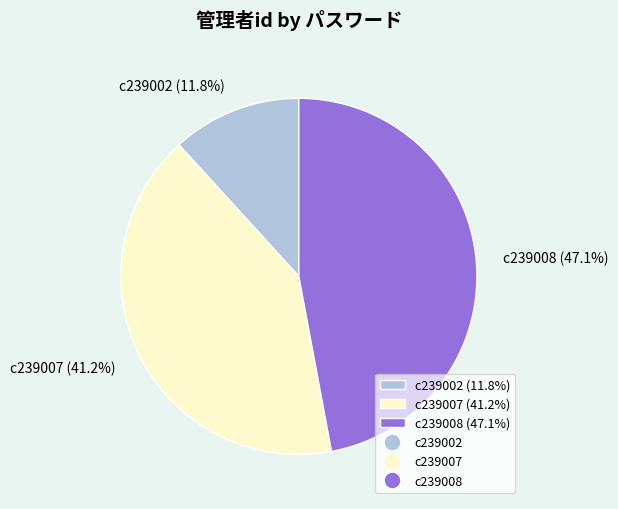

What is the smallest slice in the pie chart?

c239002